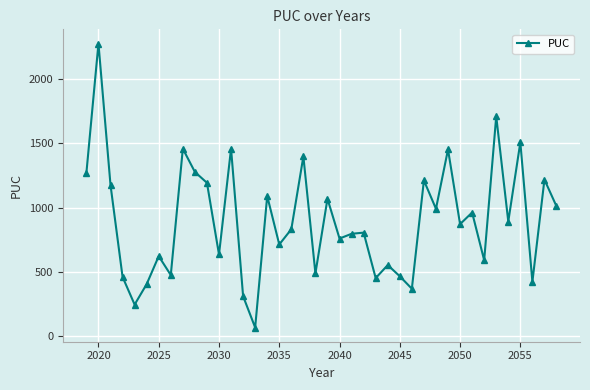

How many values are below 872?

20